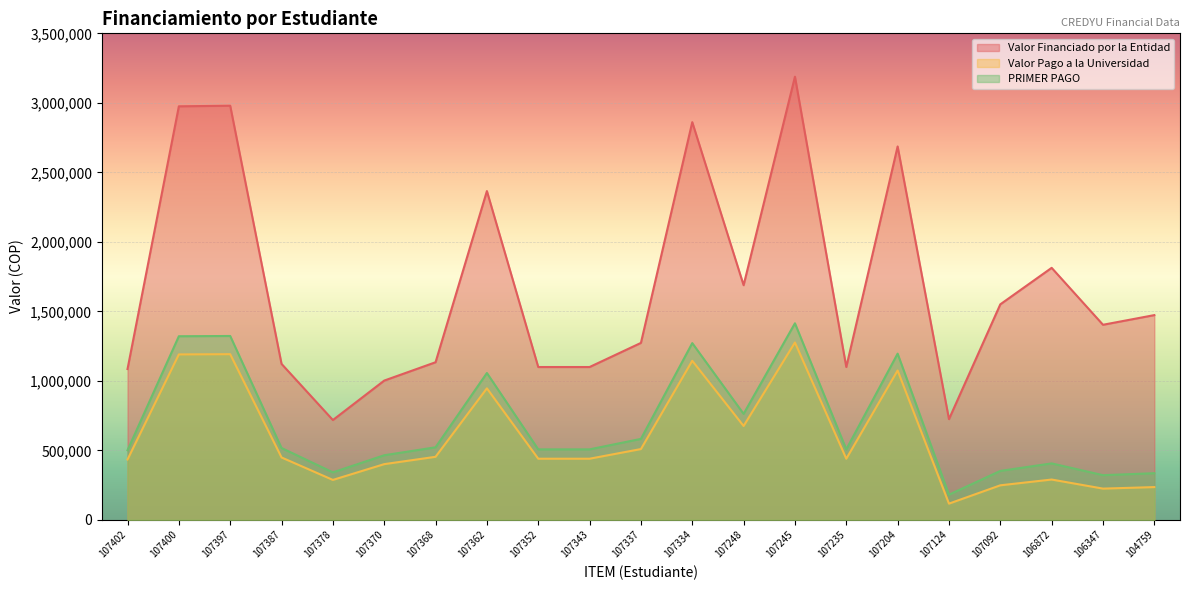

How many lines are shown in the chart?

3